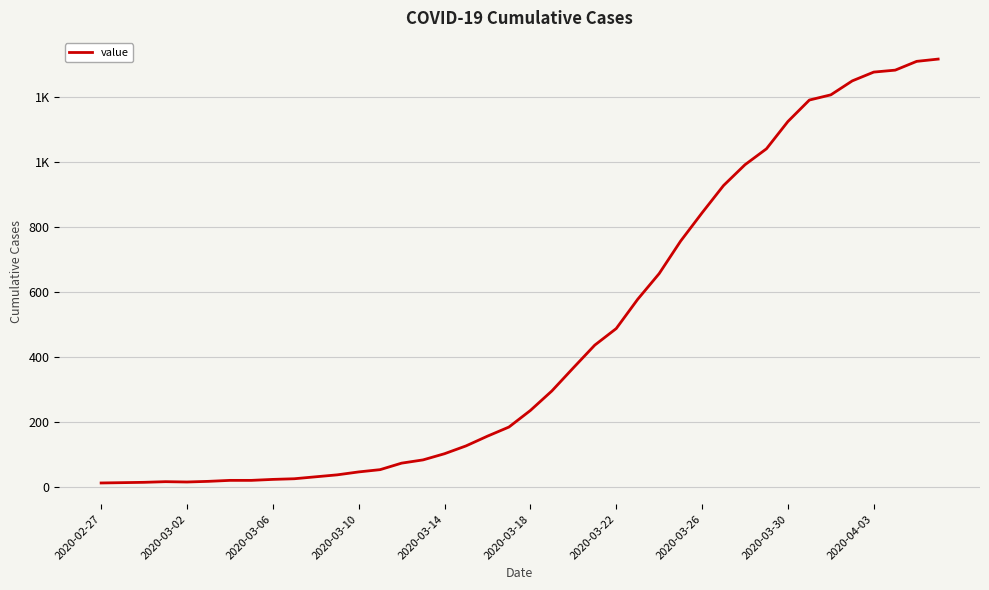

True or false: there are more than 1 points higher than both neighbors.

False